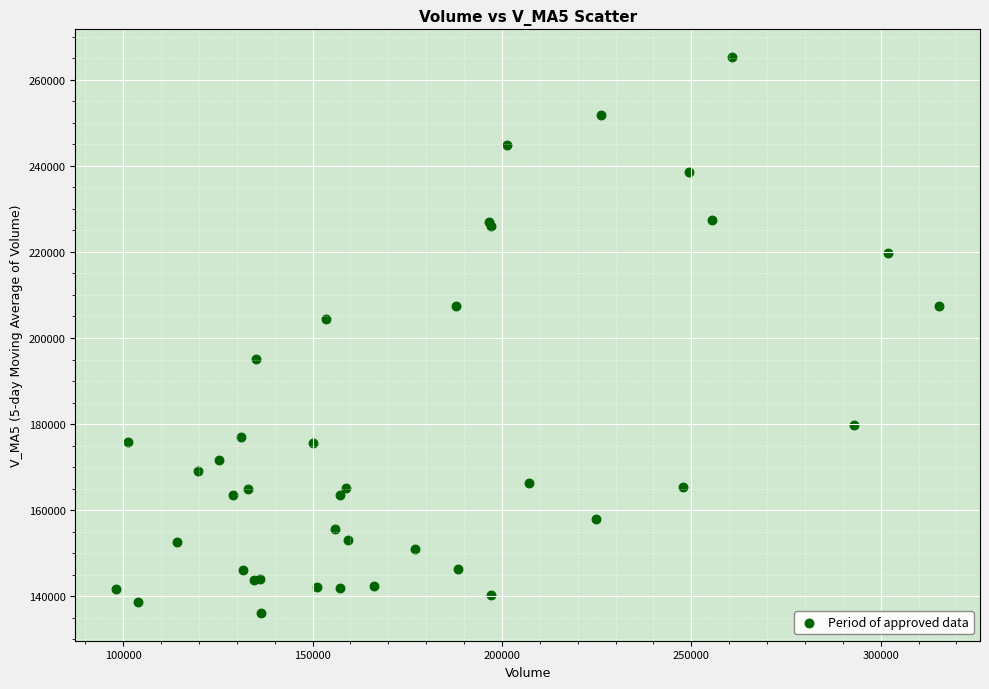

What Y value in the scatter plot is closest to 200690?

204518.1